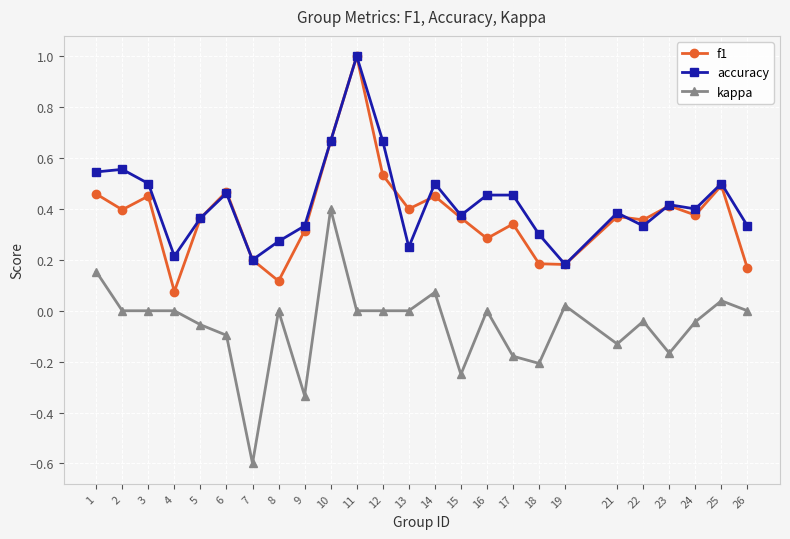

Is it true that f1 equals 0.4 at 15?

True